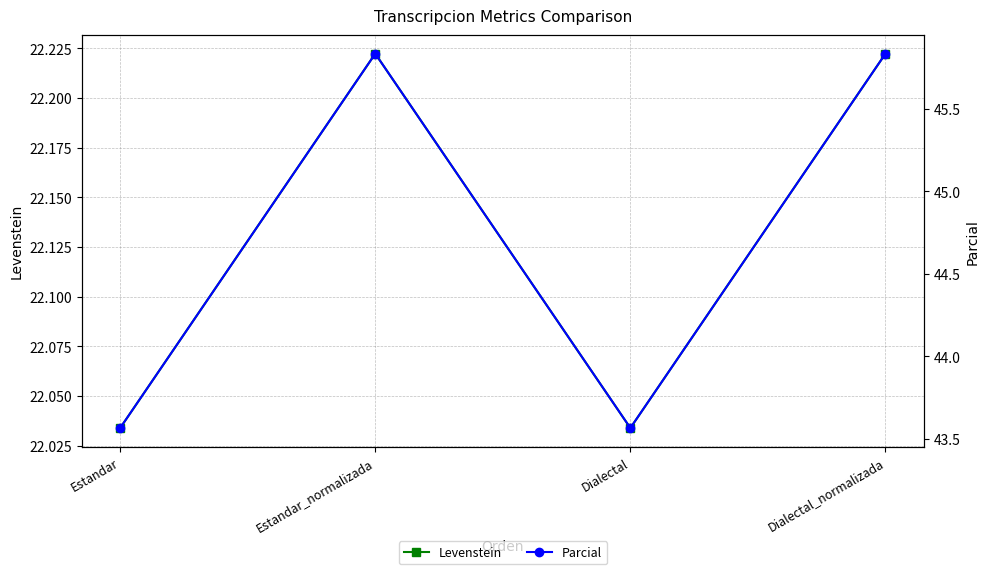

The value of Levenstein at Dialectal_normalizada is 12.7. True or false?

False